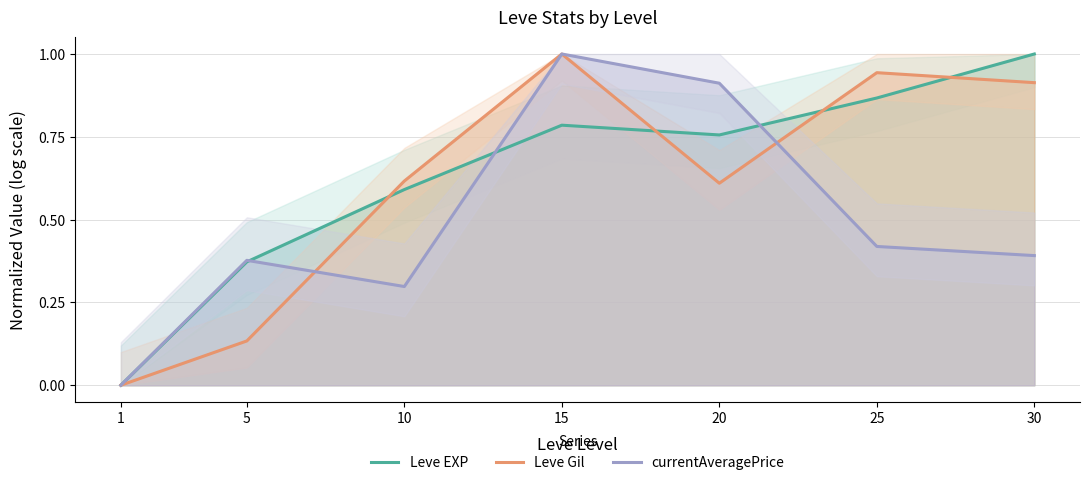

At which category does the chart reach its peak across all series?

30